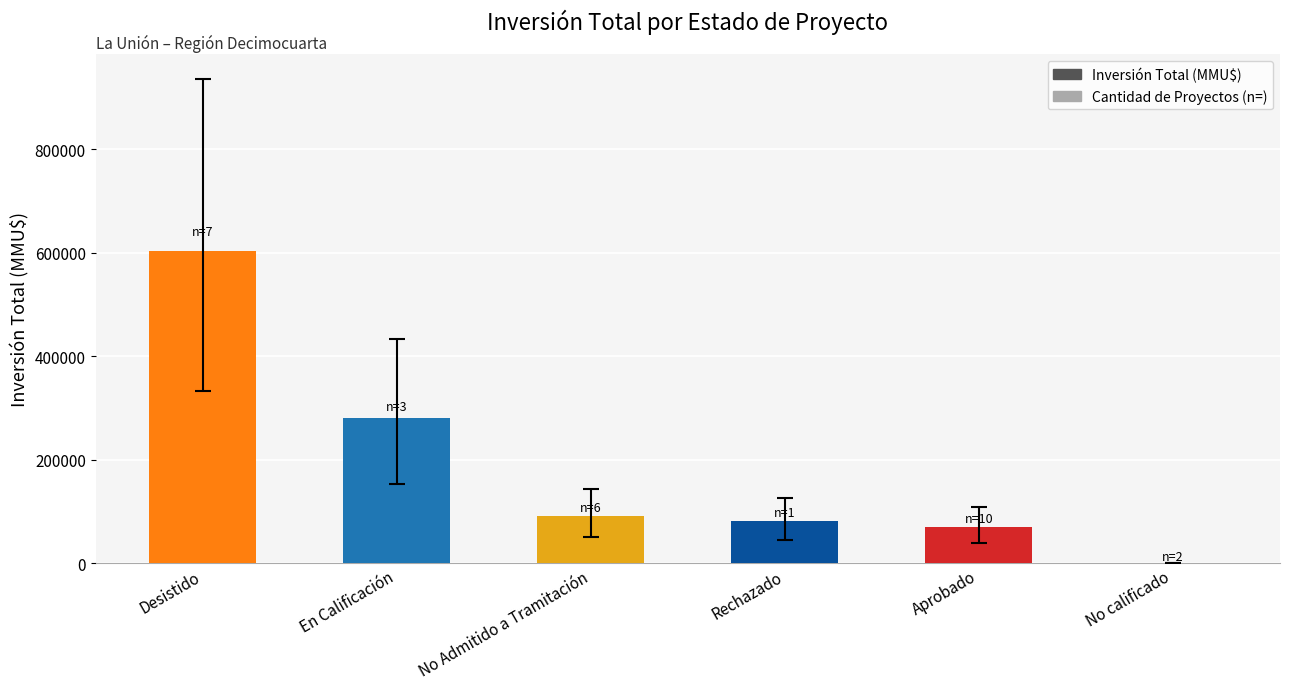

Is it true that the value at No Admitido a Tramitación is 92250?

True